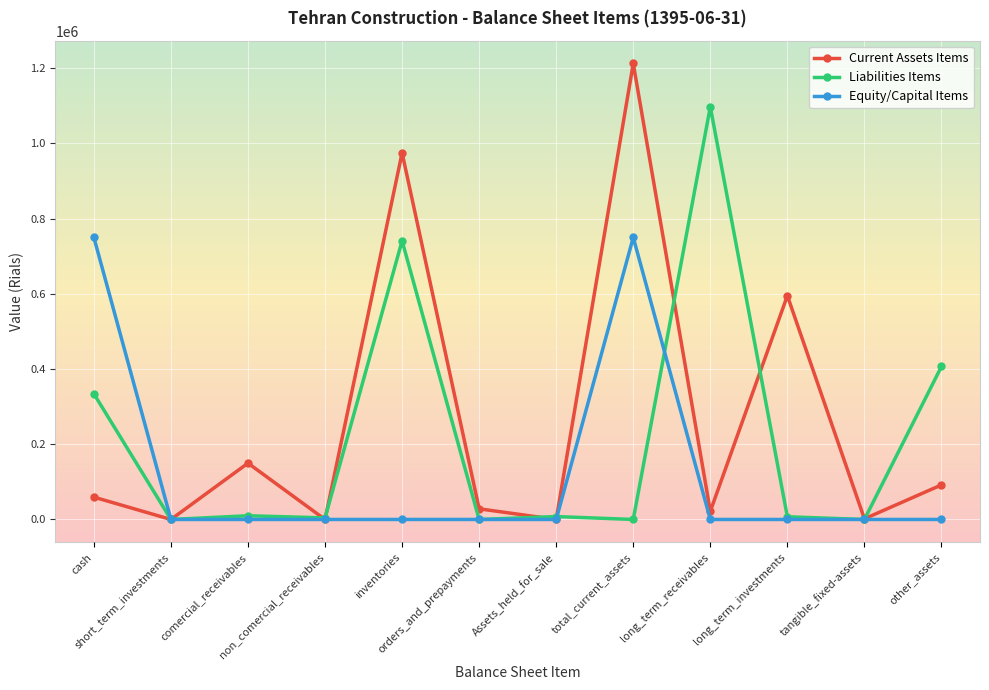

Which series has the largest range (max minus min)?

Current Assets Items